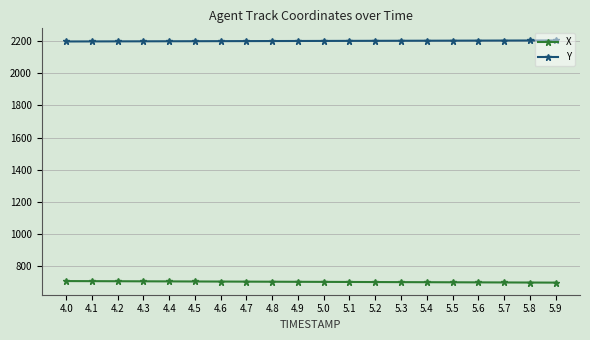

What is the maximum value shown in the chart?

2203.9